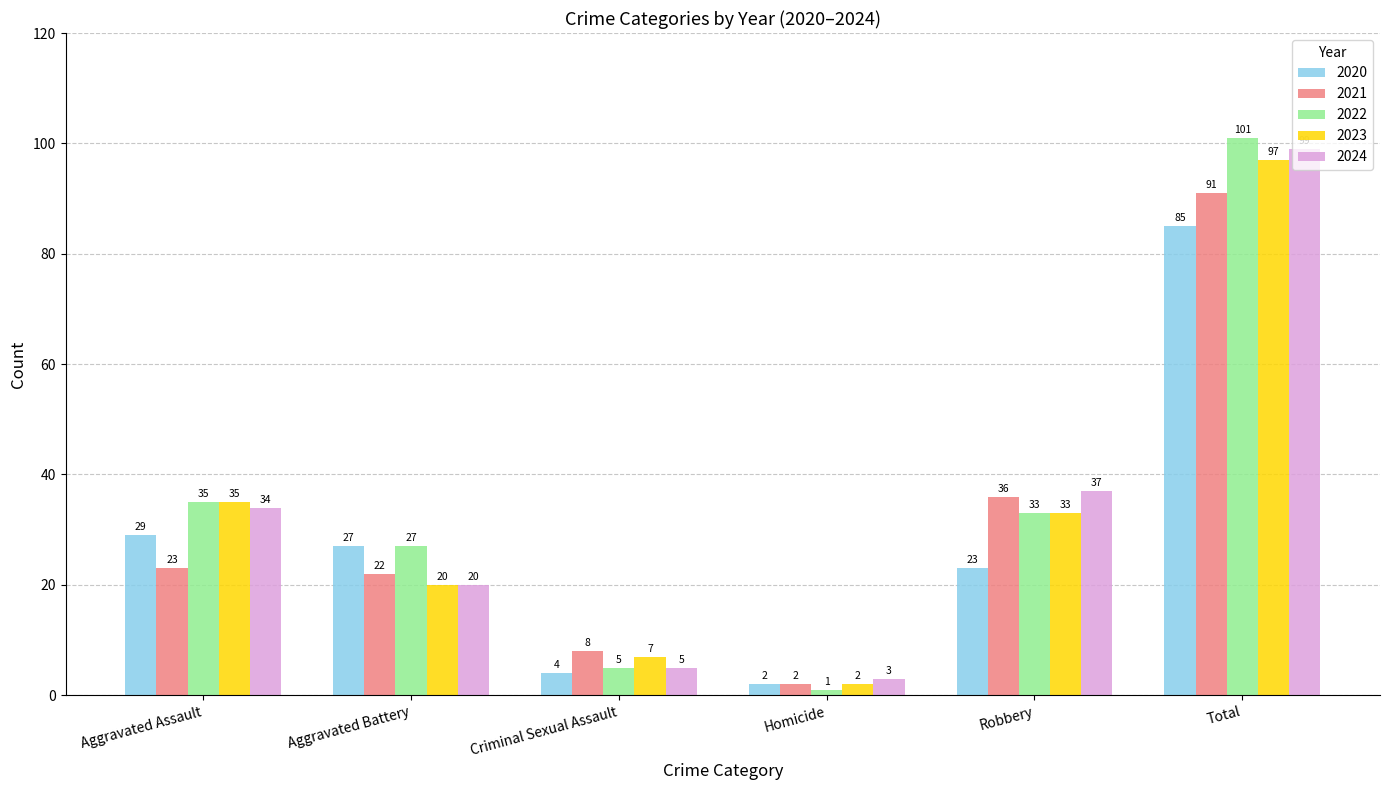

What is the highest value of the 2021 series?

91